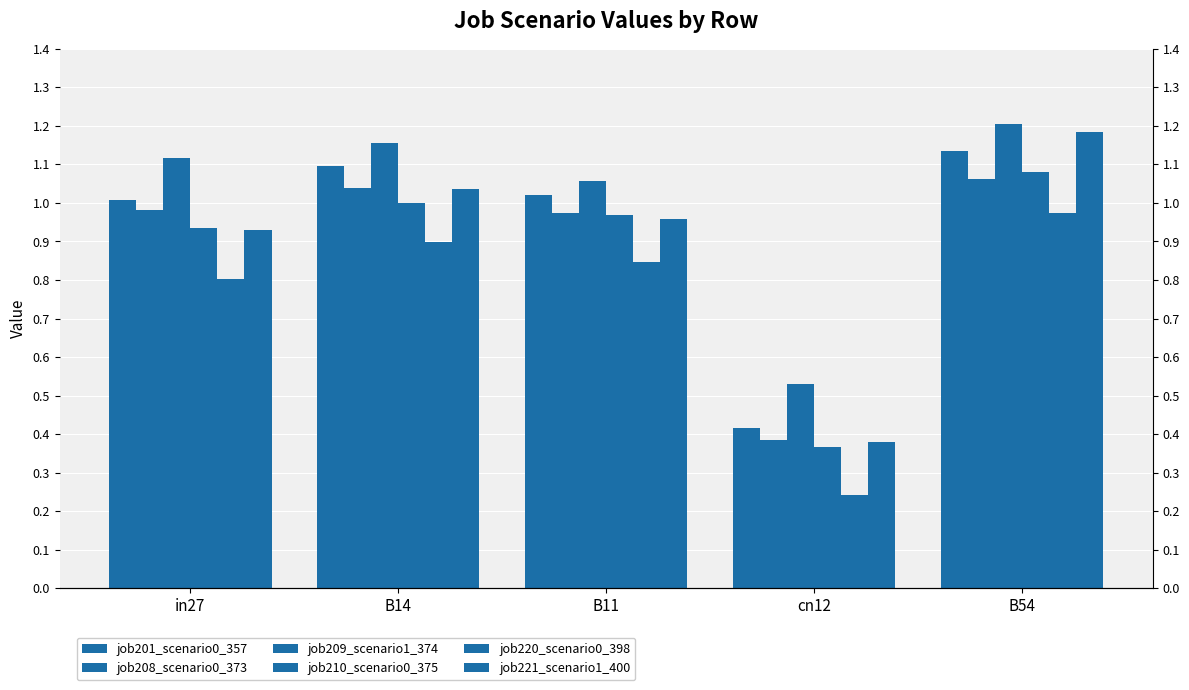

At how many categories does at least one series exceed 0?

5